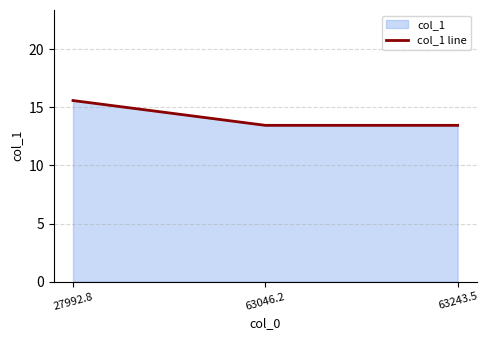

What position from the left is 27992.8?

1